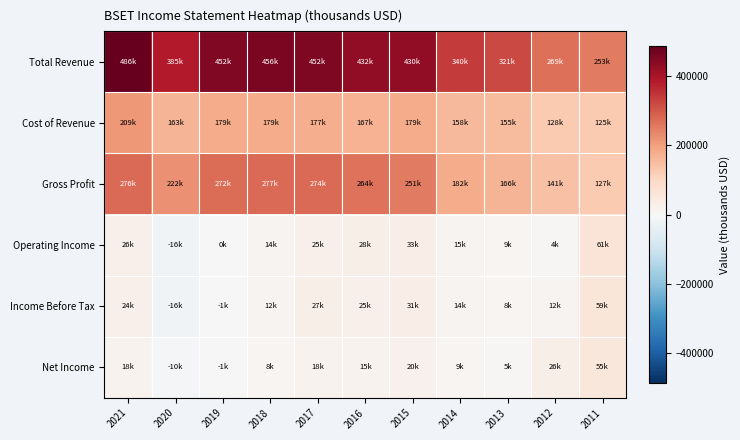

Reading left to right, extract all data points from this chart.

Total Revenue: 2021=486500	2020=385900	2019=452100	2018=456900	2017=452500	2016=432000	2015=430900	2014=340700	2013=321300	2012=269700	2011=253200
Cost of Revenue: 2021=209800	2020=163600	2019=179200	2018=179600	2017=177600	2016=167500	2015=179300	2014=158300	2013=155300	2012=128400	2011=125600
Gross Profit: 2021=276700	2020=222300	2019=272800	2018=277300	2017=274900	2016=264500	2015=251600	2014=182400	2013=166000	2012=141300	2011=127600
Operating Income: 2021=26000	2020=-16200	2019=-600	2018=14100	2017=25900	2016=28200	2015=33200	2014=15100	2013=9600	2012=4300	2011=61000
Income Before Tax: 2021=24200	2020=-16800	2019=-1700	2018=12200	2017=27900	2016=25800	2015=31900	2014=14600	2013=8200	2012=12000	2011=59800
Net Income: 2021=18000	2020=-10400	2019=-1900	2018=8200	2017=18300	2016=15800	2015=20400	2014=9300	2013=5100	2012=26700	2011=55300